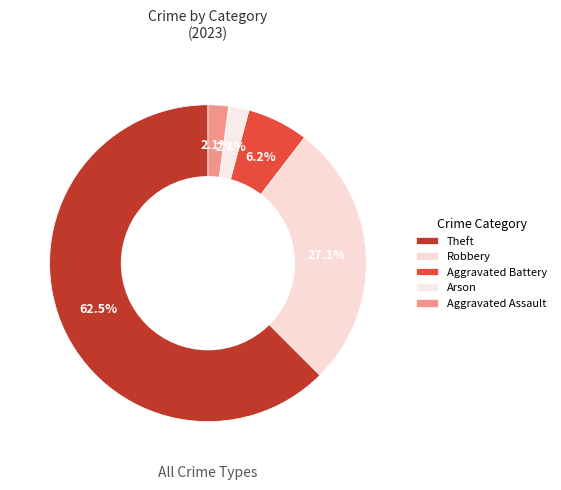

Does Aggravated Assault represent more than half of the total?

No